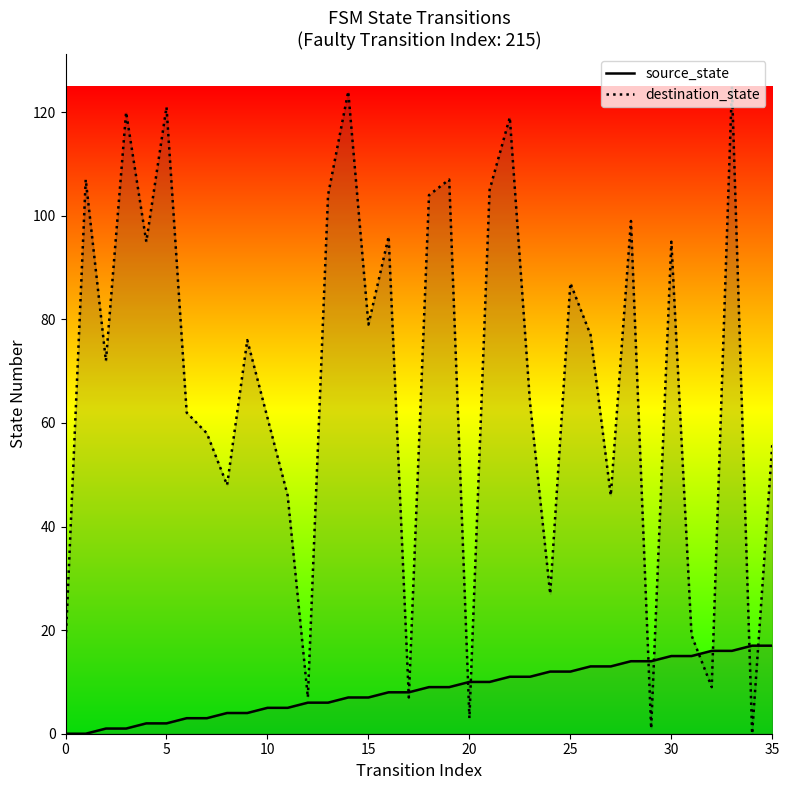

Where is source_state line nearest to the value 8?

16